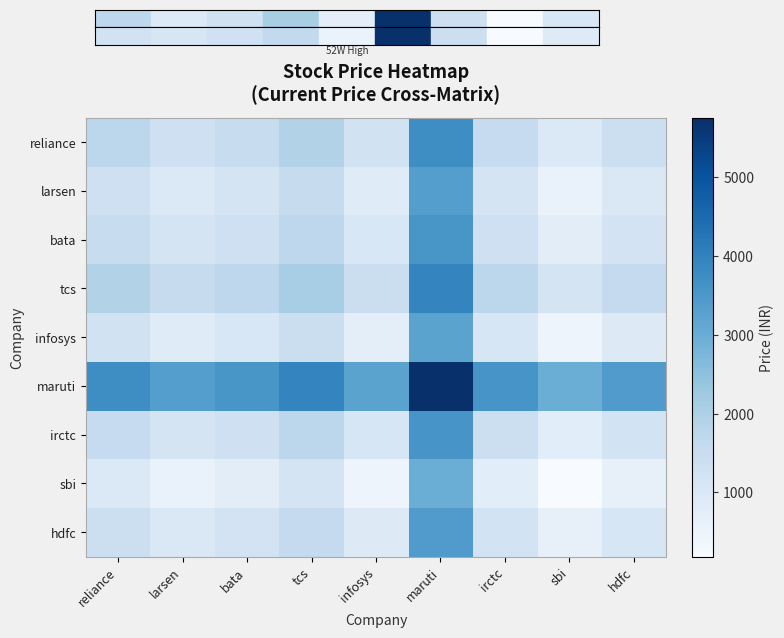

List the series in order of their peak value, highest first.

maruti, tcs, reliance, irctc, bata, hdfc, larsen, infosys, sbi